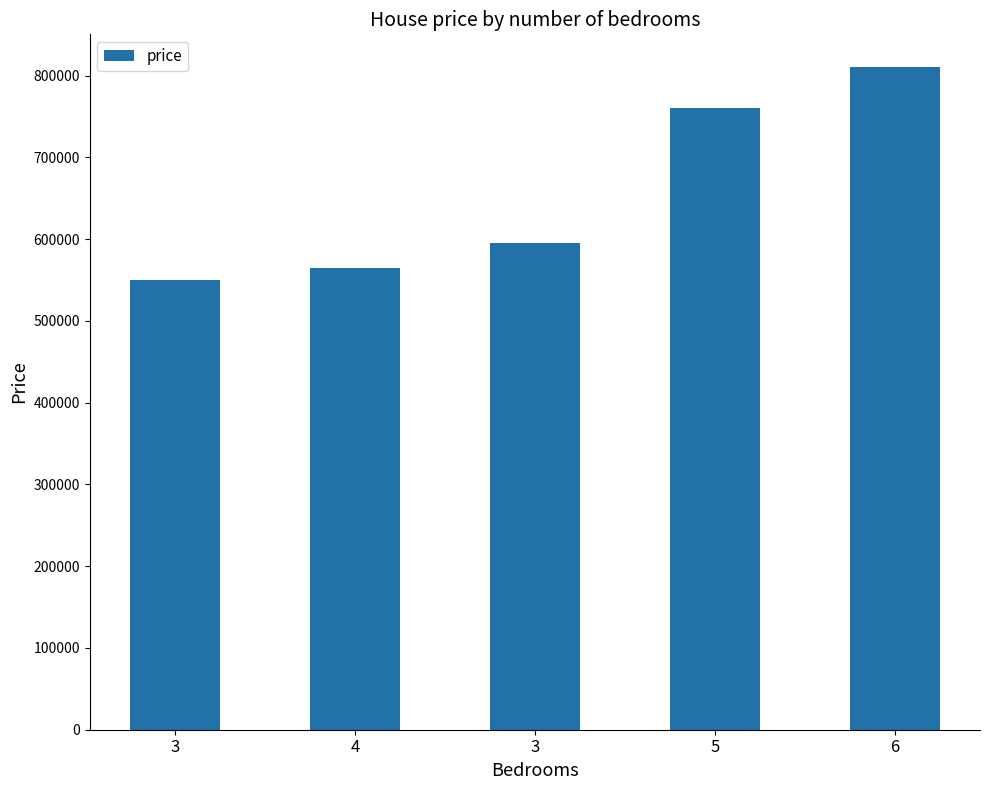

At which category does the chart reach its minimum across all series?

3